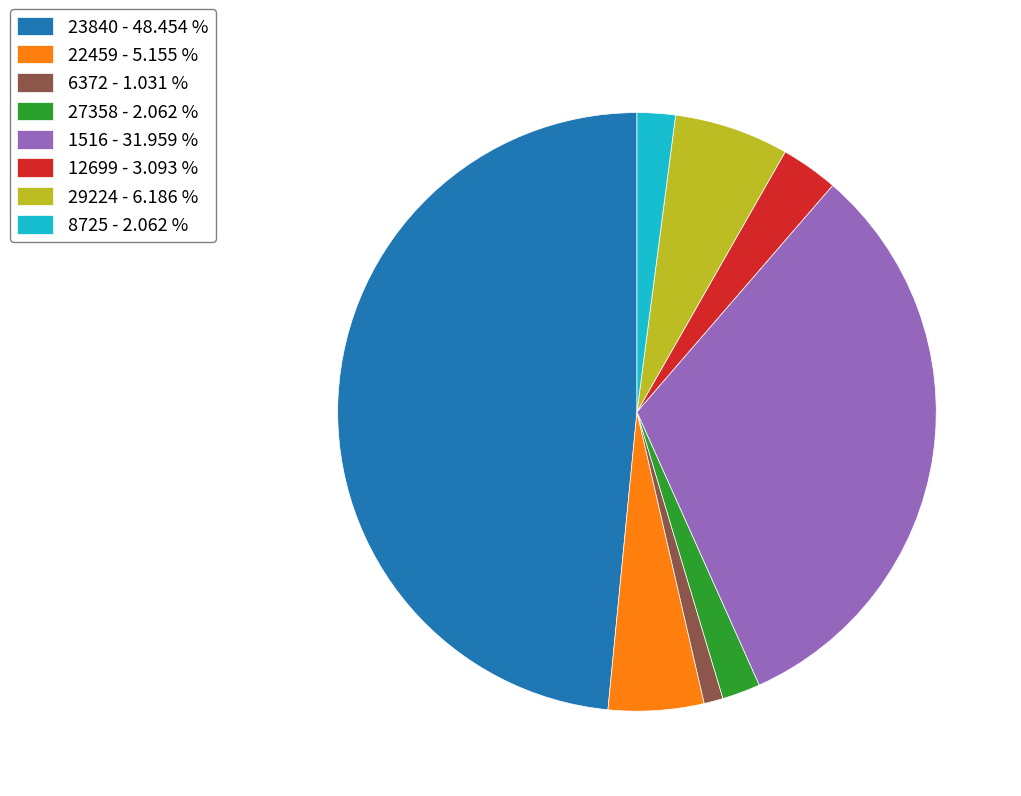

Do 1516 - 31.959 % and 23840 - 48.454 % together represent more than half of the pie?

Yes